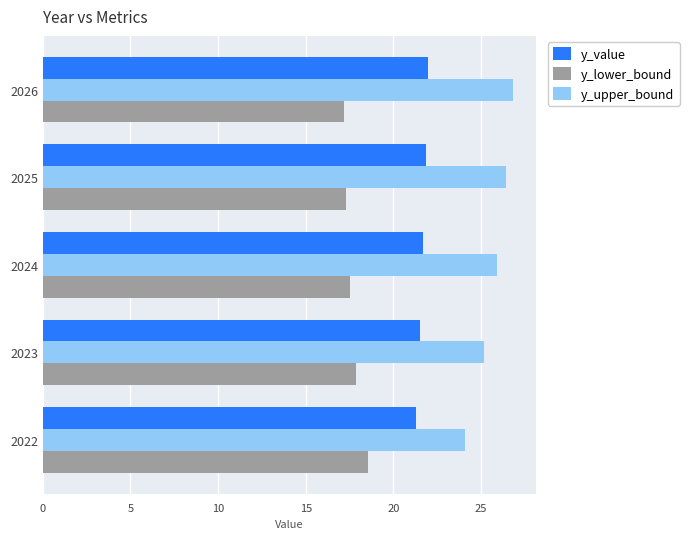

Rank the series at 2023 from lowest to highest value.

y_lower_bound, y_value, y_upper_bound